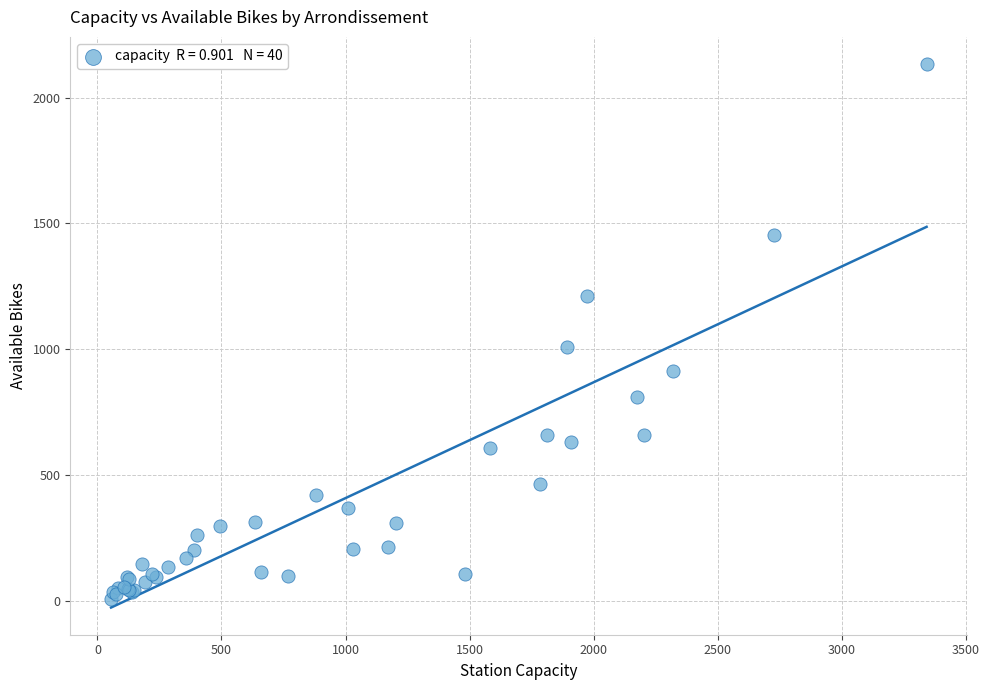

What Y value in the scatter plot is closest to 1070?

1007